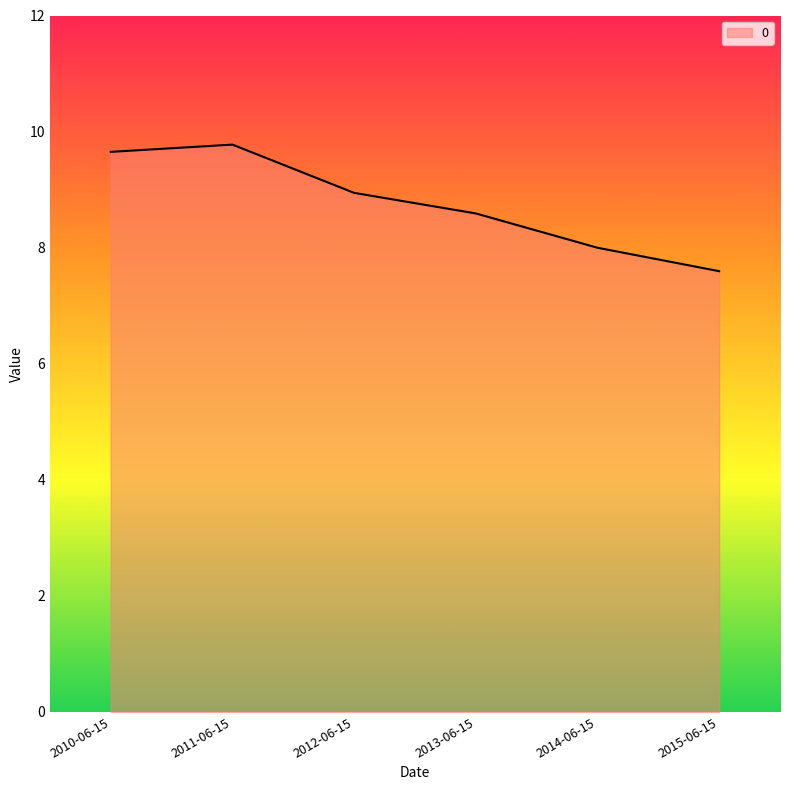

Approximately how many times larger is the value at 2012-06-15 compared to 2015-06-15?

1.2